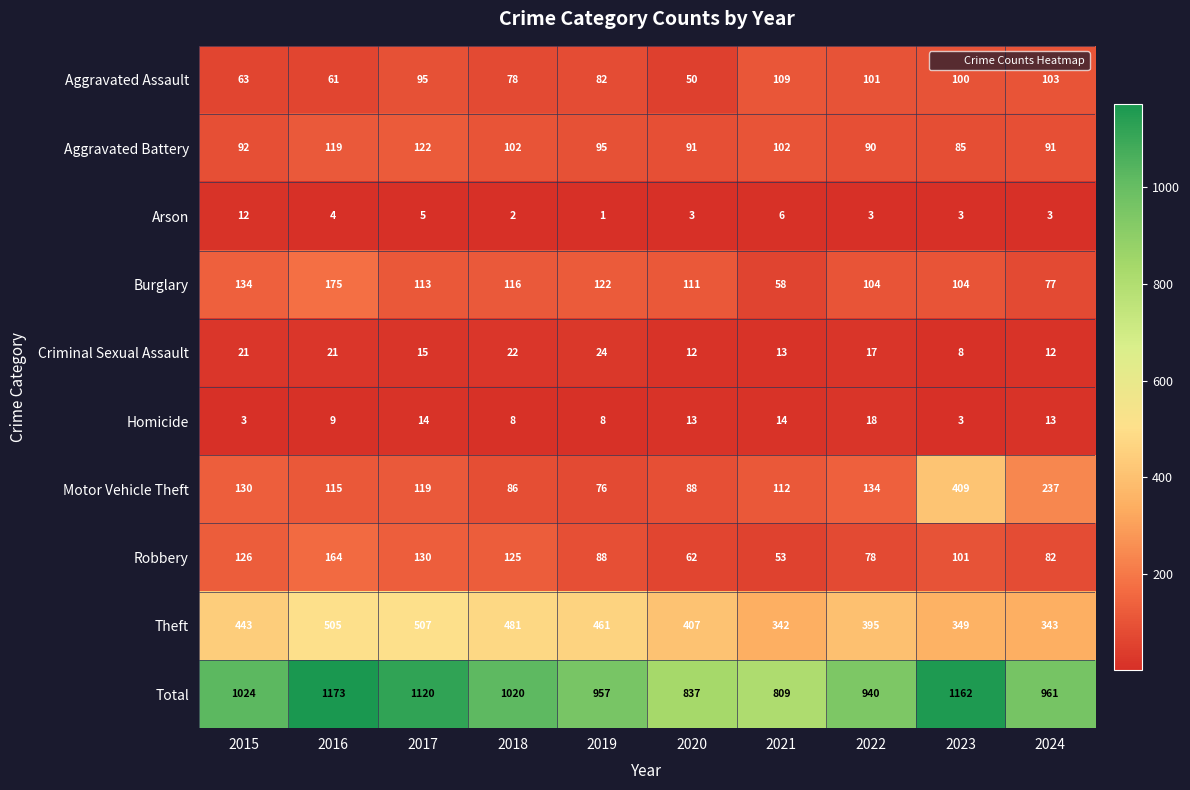

At which category is the sum across all series the highest?

2016